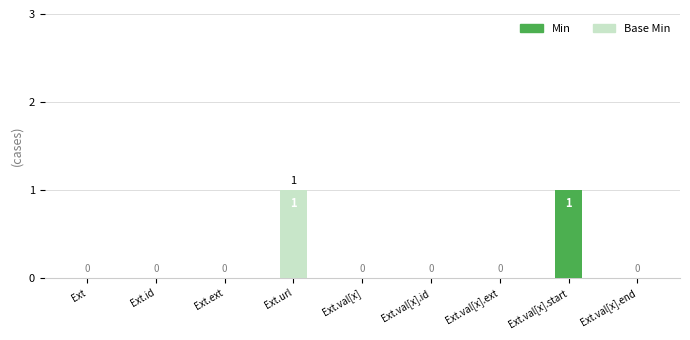

What is the highest value of the Min series?

1